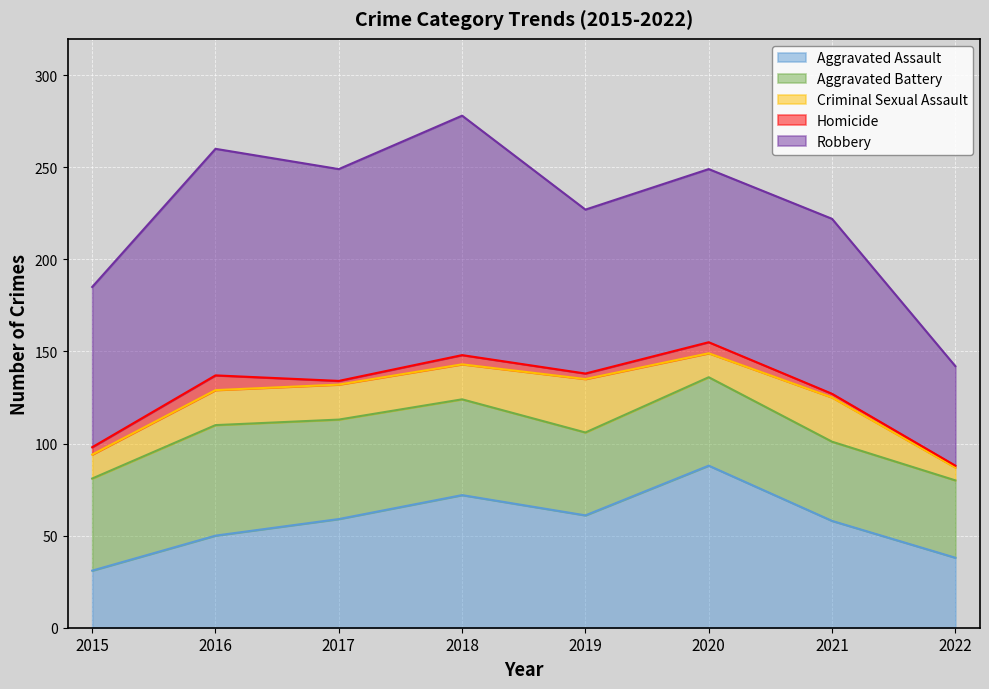

Which category has the highest value in the Aggravated Assault series?

2020